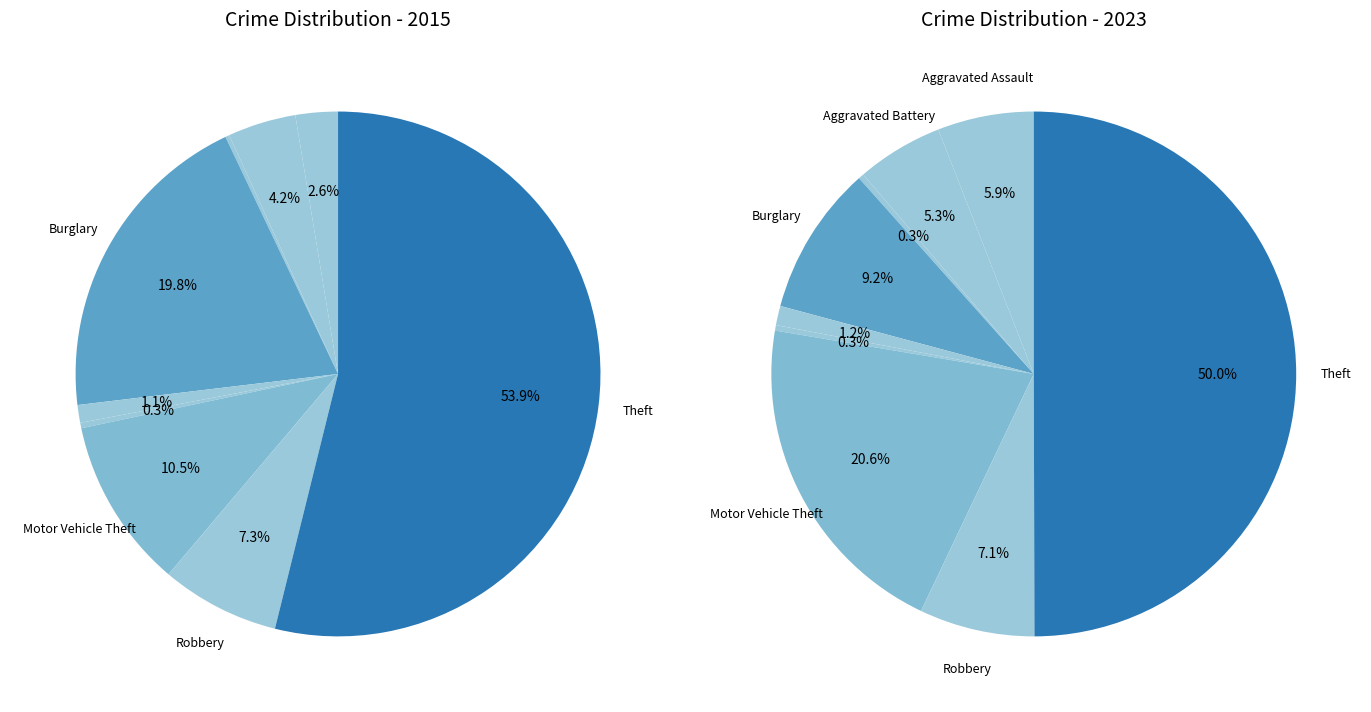

To the nearest percent, what percentage of the pie is Theft?

54%